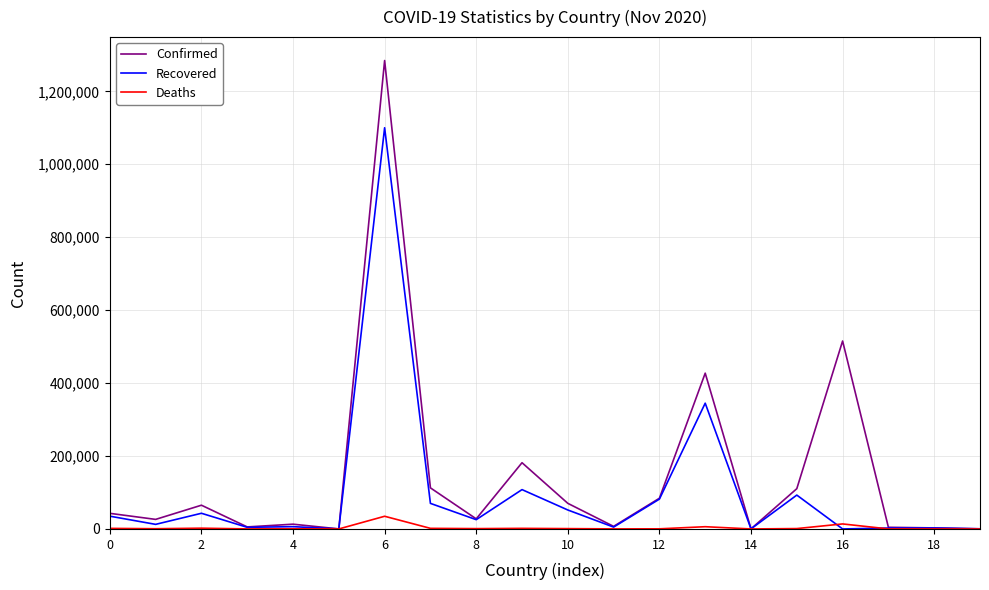

What is the maximum value shown in the chart?

1284519